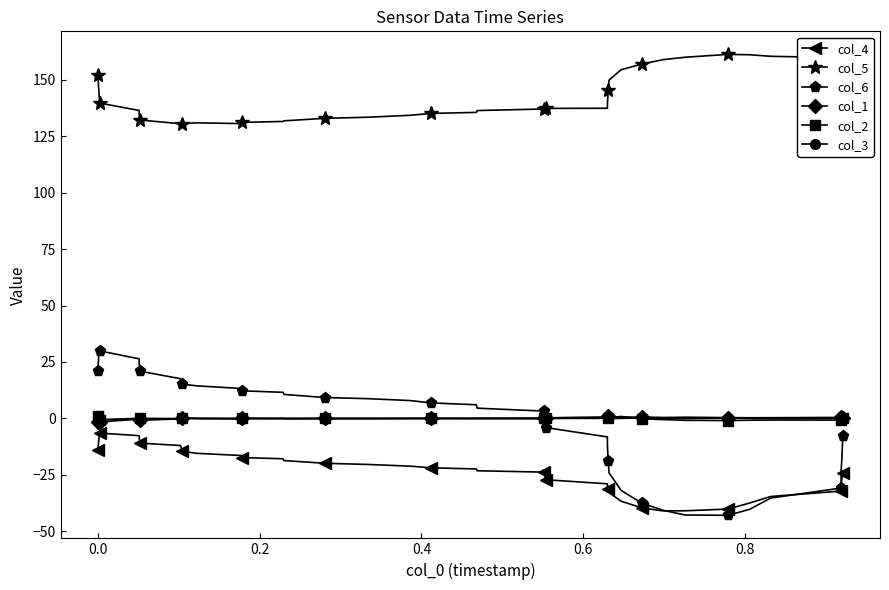

What is the average value of the col_6 series?

-2.0